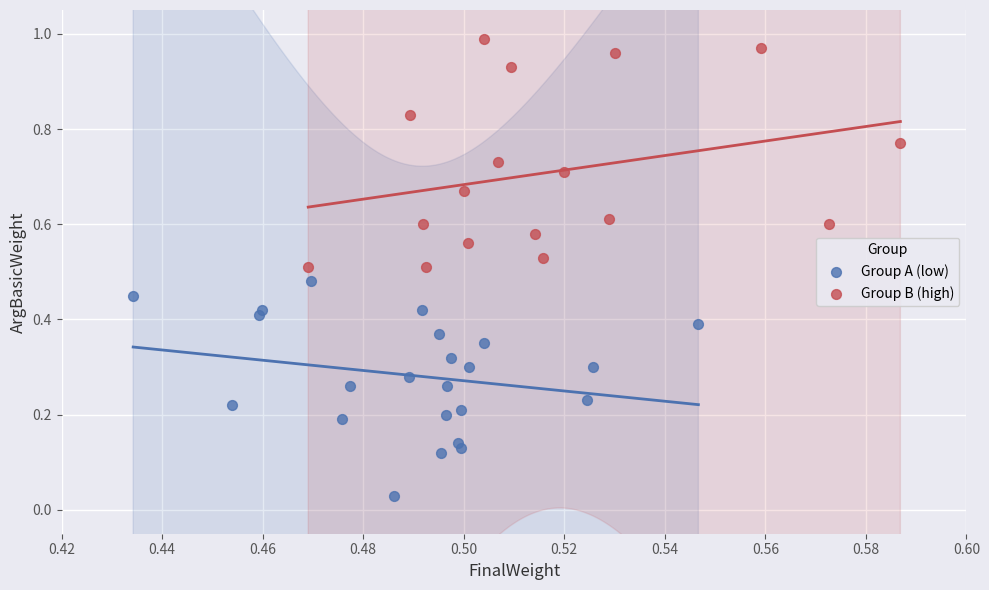

Which series contains the highest Y value?

Group B (high)